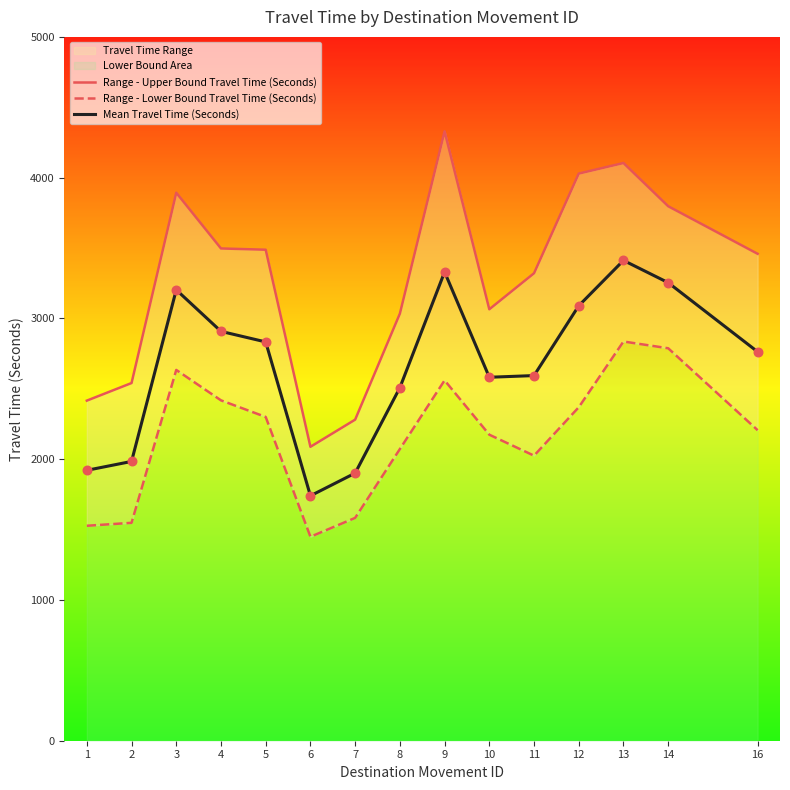

Which series contains the highest Y value?

Range - Upper Bound Travel Time (Seconds)